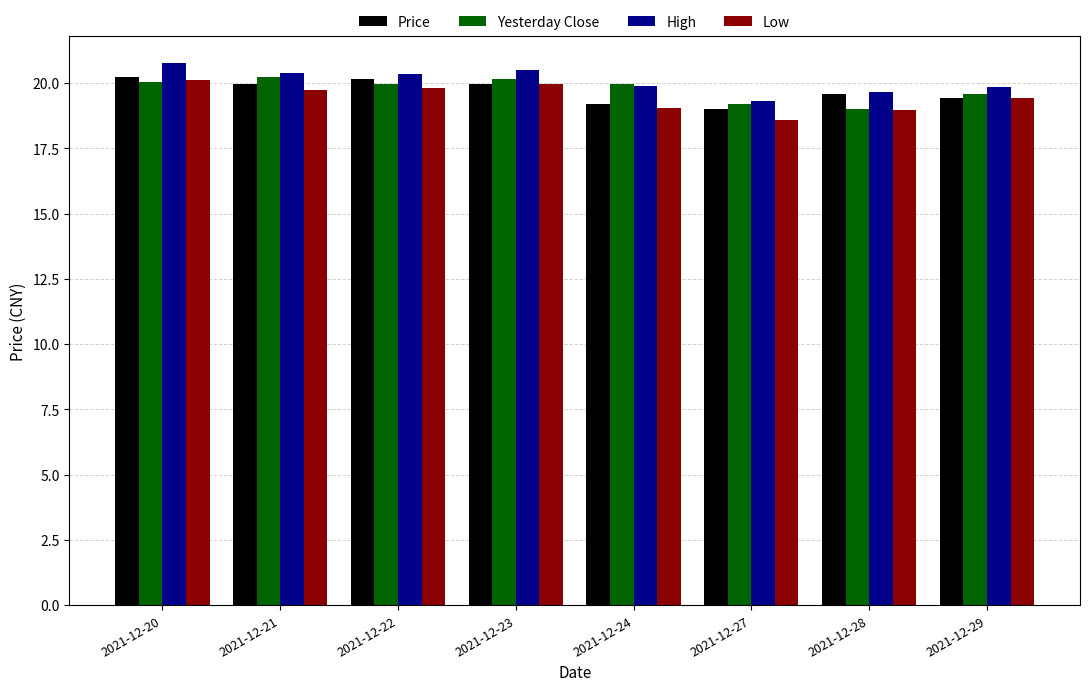

Count the number of categories in the chart.

8